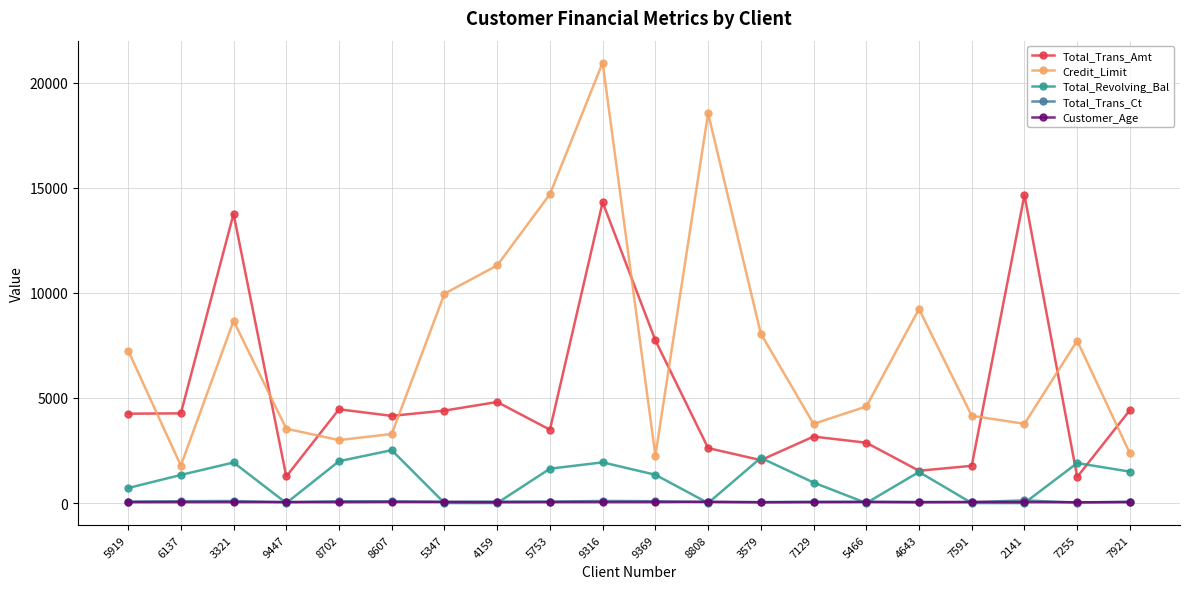

What is the spread (max minus min) of values at 4159?

11309